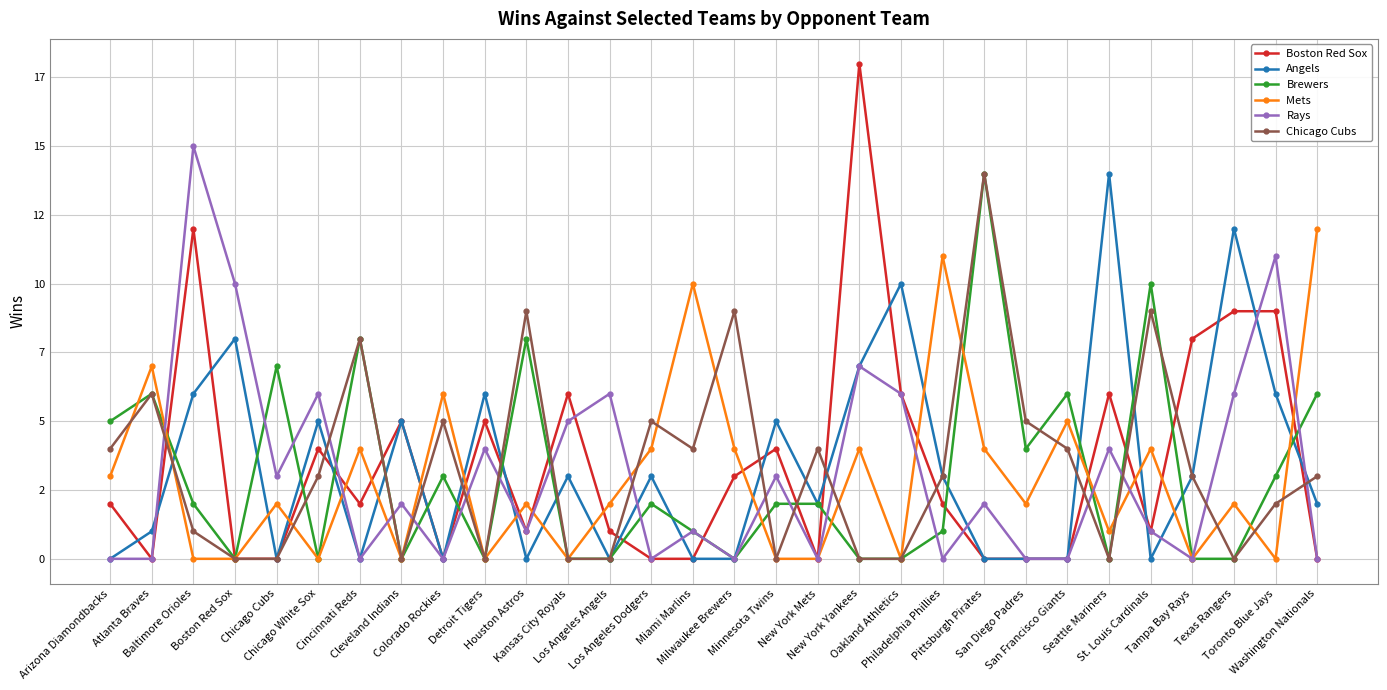

What position from the right is Oakland Athletics?

11